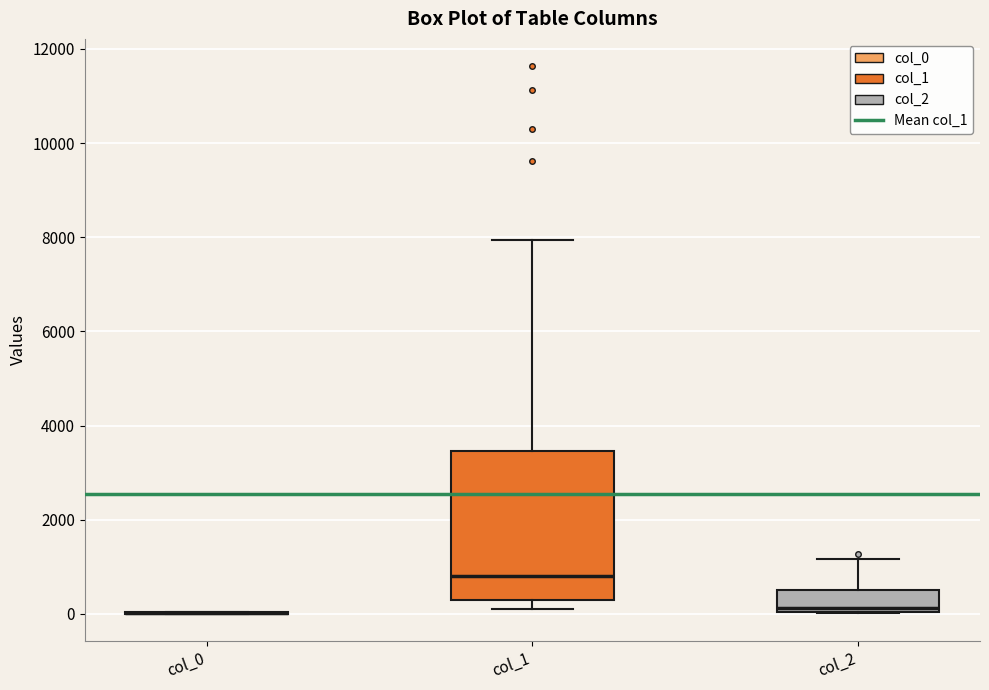

Where is the upper edge of the box for col_1 on the y-axis? The values are not printed on the chart, so give them approximately, as read against the axis.

3400